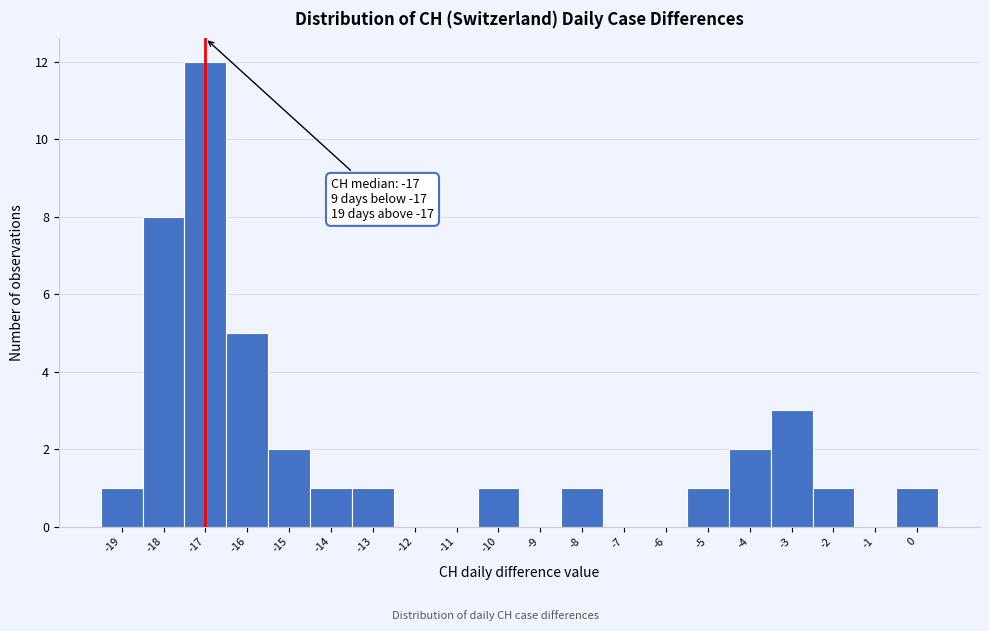

Which range on the x-axis has the tallest bar?

-17.5 to -16.5